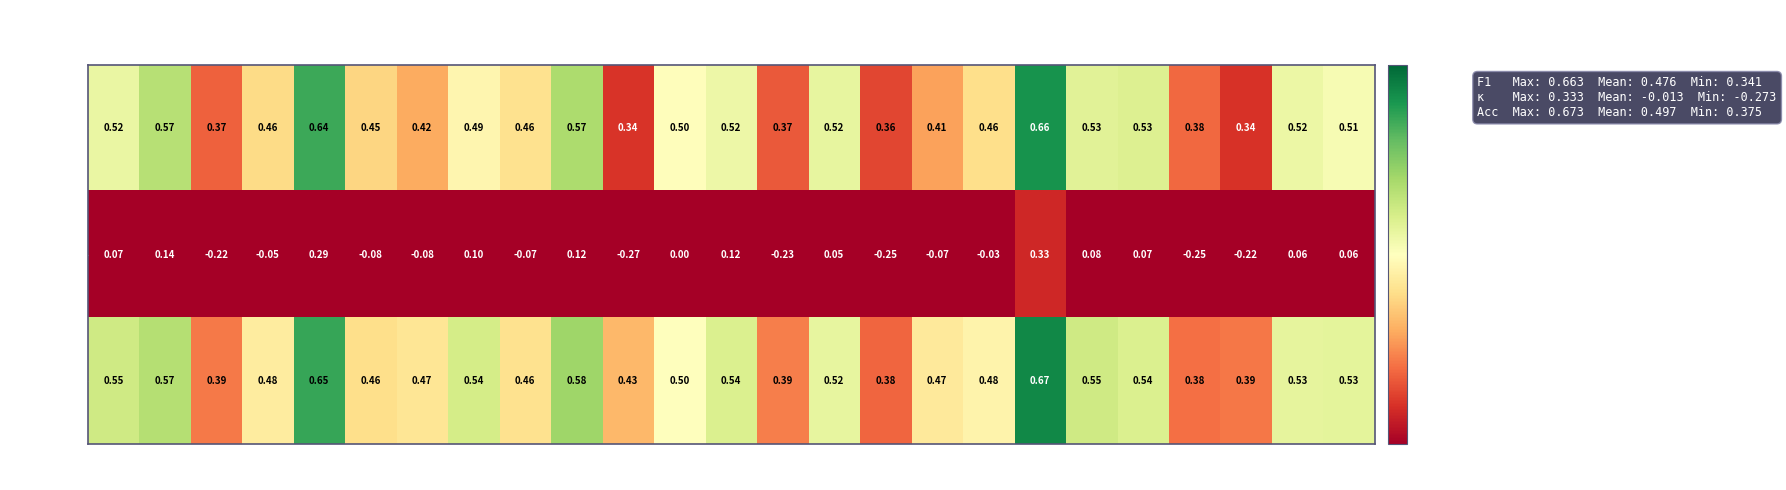

Which series changed the most between G16 and G24?

kappa